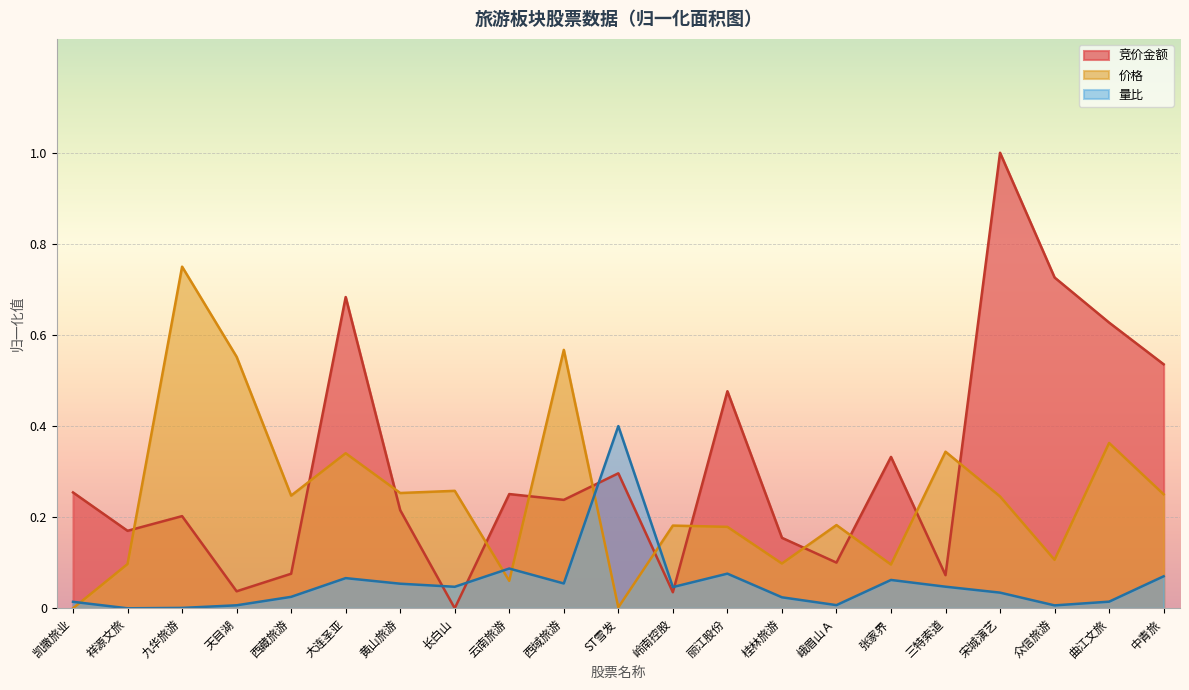

Reading left to right, list all the values displayed in this chart.

竞价金额: 凯撒旅业=0.5	祥源文旅=0.3	九华旅游=0.4	天目湖=0.1	西藏旅游=0.2	大连圣亚=1.4	黄山旅游=0.4	长白山=0.0	云南旅游=0.5	西域旅游=0.5	ST雪发=0.6	岭南控股=0.1	丽江股份=1.0	桂林旅游=0.3	峨眉山Ａ=0.2	张家界=0.7	三特索道=0.1	宋城演艺=2.0	众信旅游=1.5	曲江文旅=1.3	中青旅=1.1
价格: 凯撒旅业=0.0	祥源文旅=0.2	九华旅游=1.5	天目湖=1.1	西藏旅游=0.5	大连圣亚=0.7	黄山旅游=0.5	长白山=0.5	云南旅游=0.1	西域旅游=1.1	ST雪发=0.0	岭南控股=0.4	丽江股份=0.4	桂林旅游=0.2	峨眉山Ａ=0.4	张家界=0.2	三特索道=0.7	宋城演艺=0.5	众信旅游=0.2	曲江文旅=0.7	中青旅=0.5
量比: 凯撒旅业=0.0	祥源文旅=0.0	九华旅游=0.0	天目湖=0.0	西藏旅游=0.1	大连圣亚=0.1	黄山旅游=0.1	长白山=0.1	云南旅游=0.2	西域旅游=0.1	ST雪发=0.8	岭南控股=0.1	丽江股份=0.2	桂林旅游=0.0	峨眉山Ａ=0.0	张家界=0.1	三特索道=0.1	宋城演艺=0.1	众信旅游=0.0	曲江文旅=0.0	中青旅=0.1